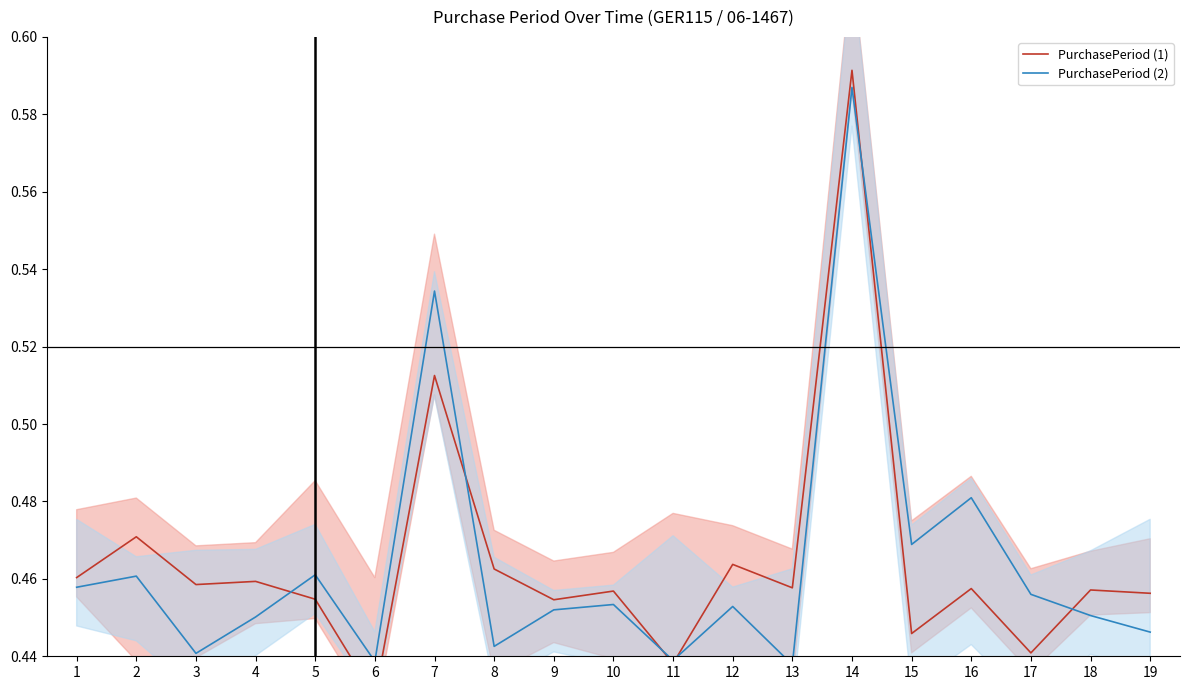

What is the maximum value shown in the chart?

0.6